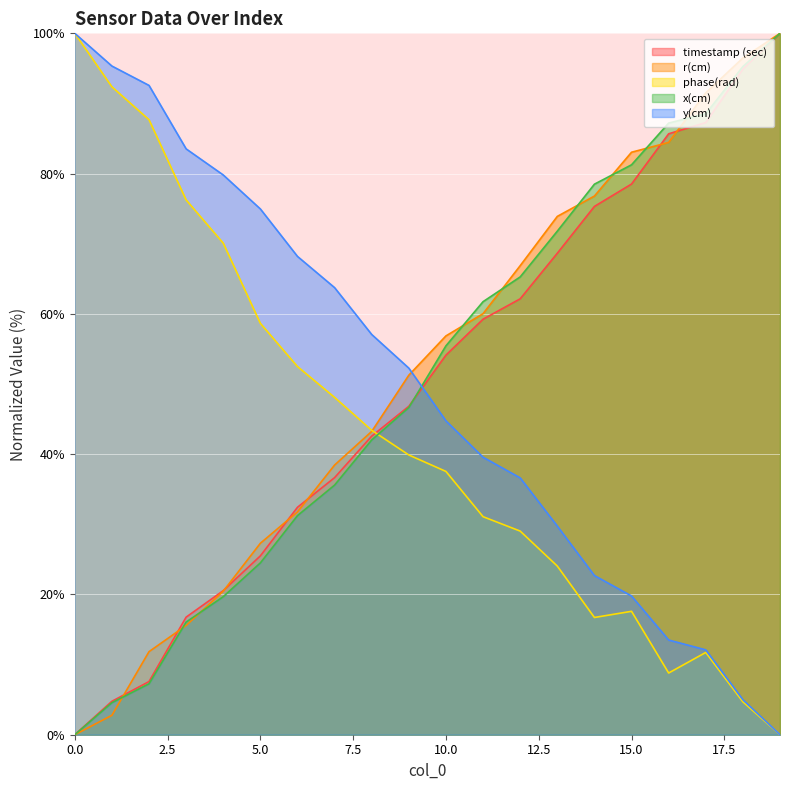

Count the number of categories in the chart.

20